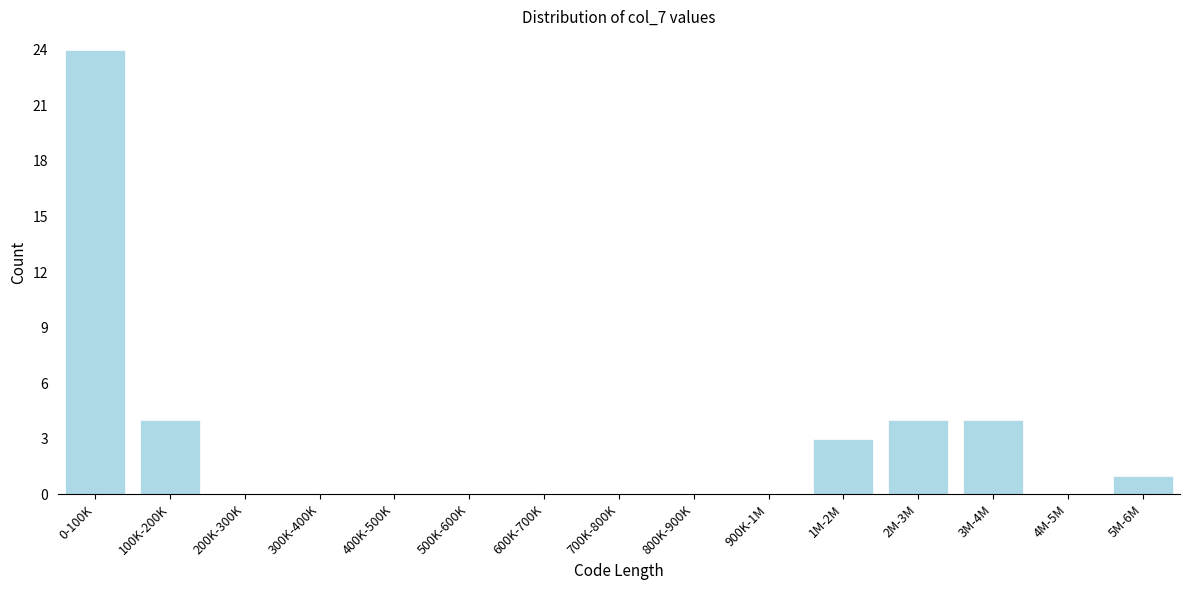

Reading right to left, what are all the values shown in this chart?

5M-6M=1	4M-5M=0	3M-4M=4	2M-3M=4	1M-2M=3	900K-1M=0	800K-900K=0	700K-800K=0	600K-700K=0	500K-600K=0	400K-500K=0	300K-400K=0	200K-300K=0	100K-200K=4	0-100K=24